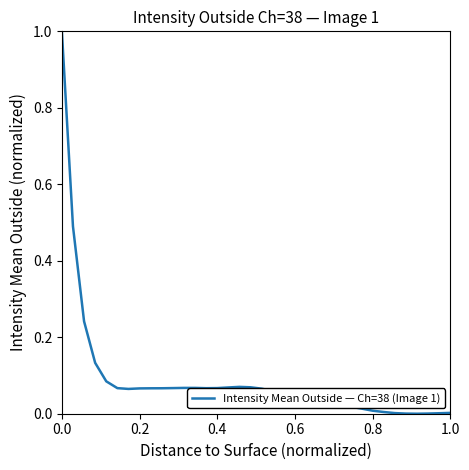

True or false: there are more than 1 points higher than both neighbors.

True